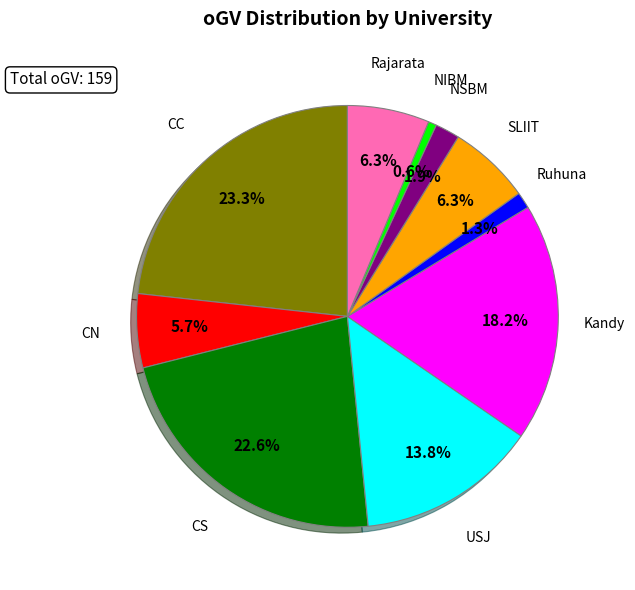

To the nearest percent, what is the difference between the largest and smallest slice percentages?

23%